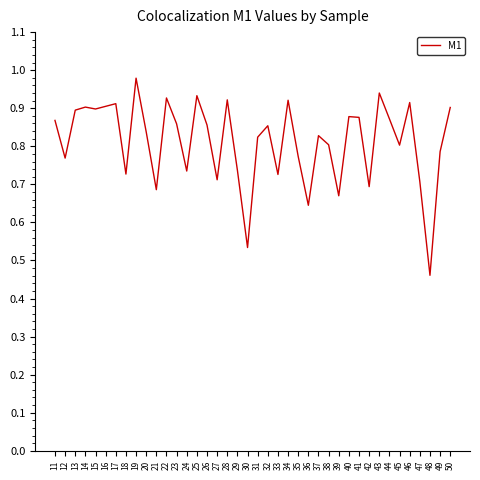

Which category has the highest value across all series?

19